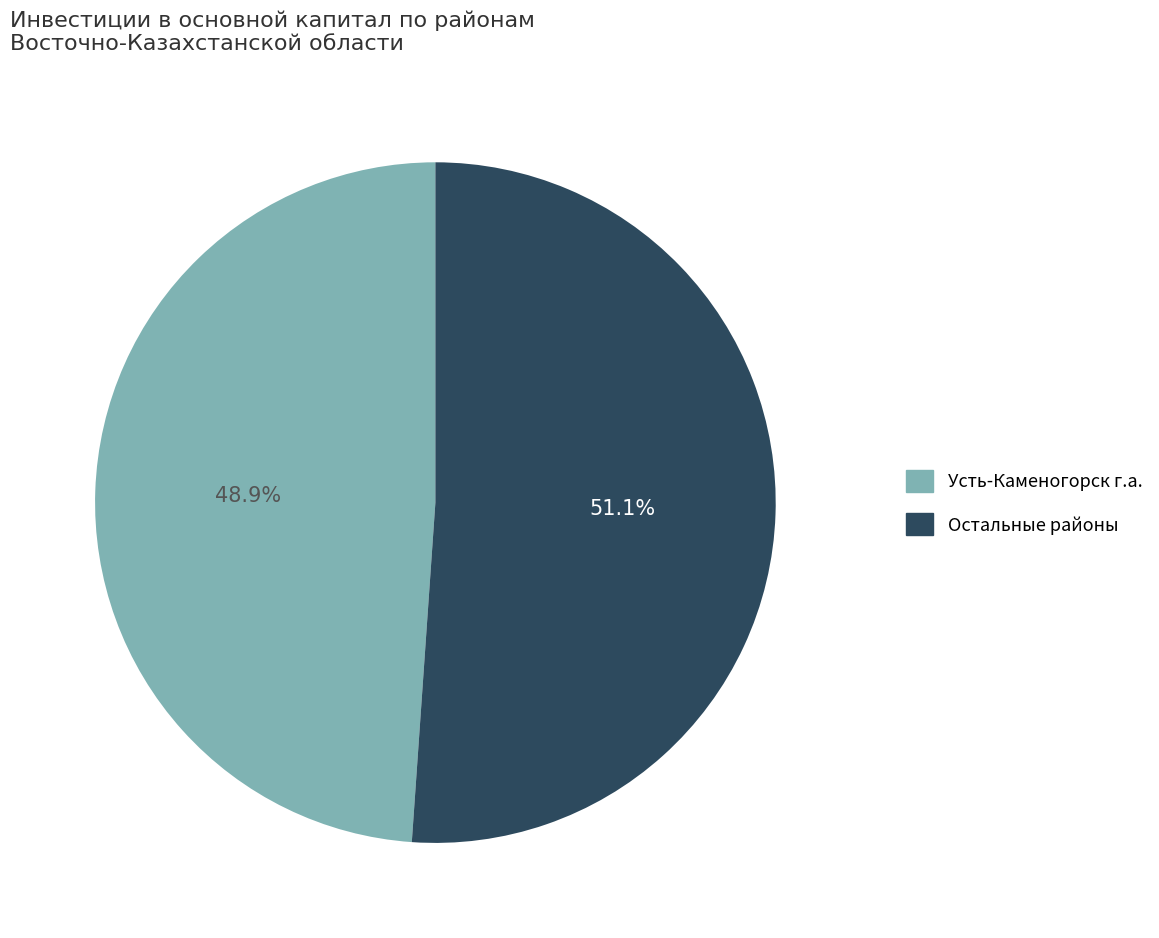

Is there any slice that represents more than half of the pie?

Yes